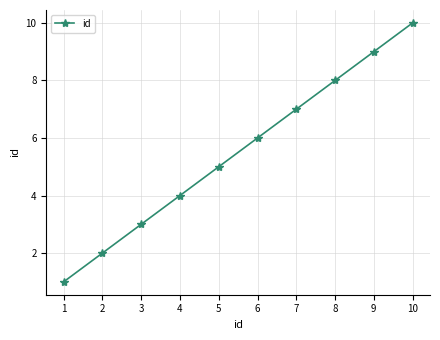

What is the value of the 8th point from the left?

8